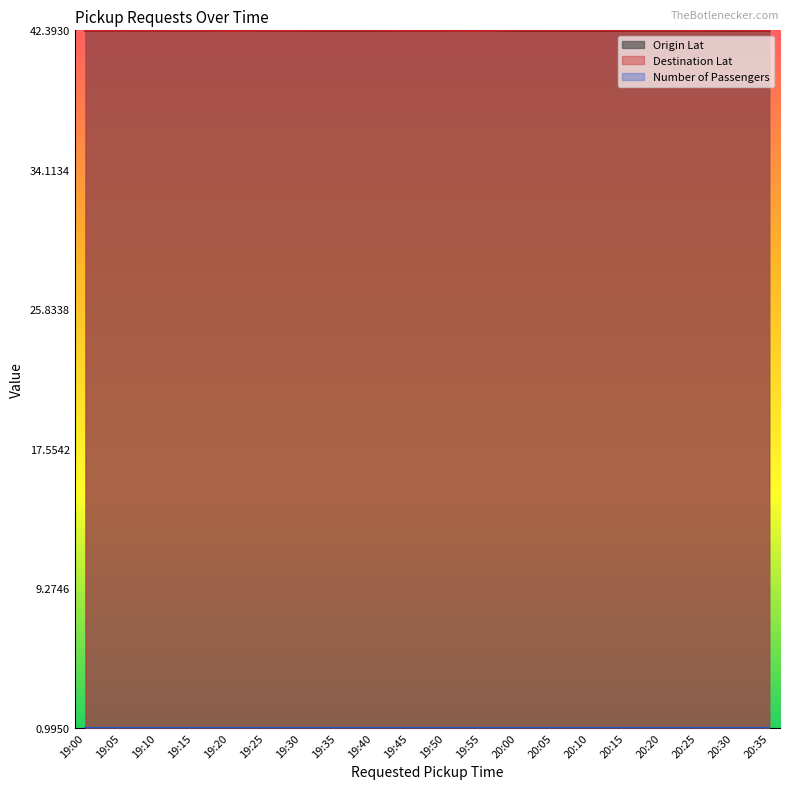

What is the difference between the highest and lowest values at 19:35?

41.4